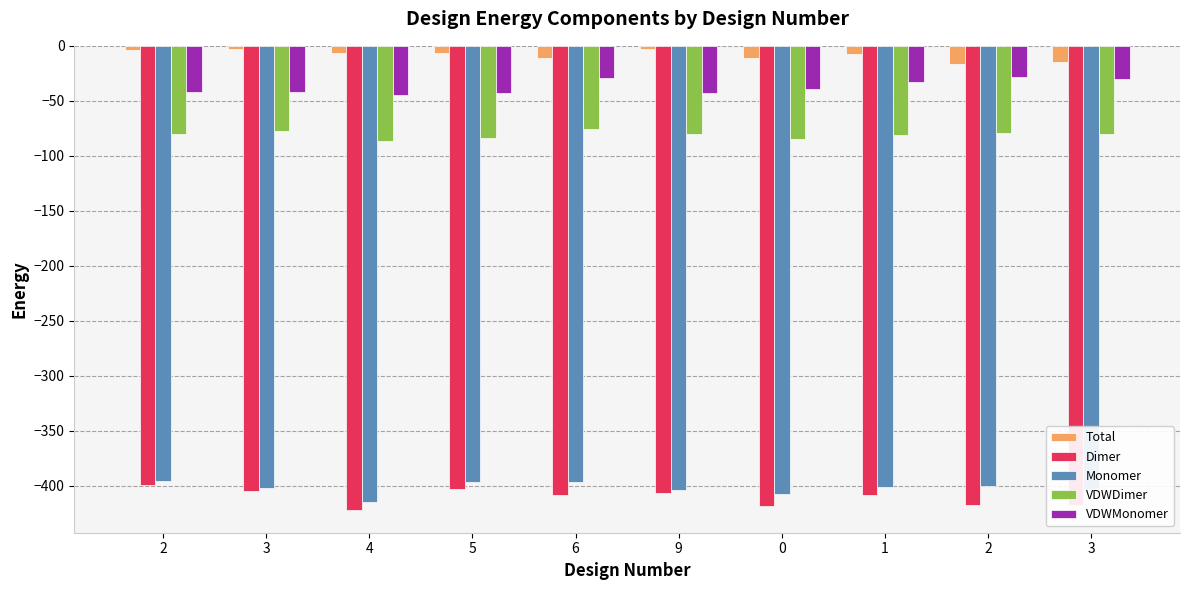

What are all the series names shown in the legend?

Total, Dimer, Monomer, VDWDimer, VDWMonomer